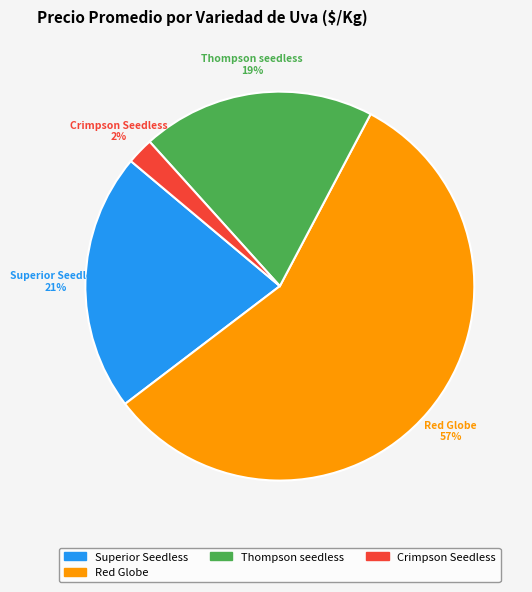

Does any single category account for the majority?

Yes